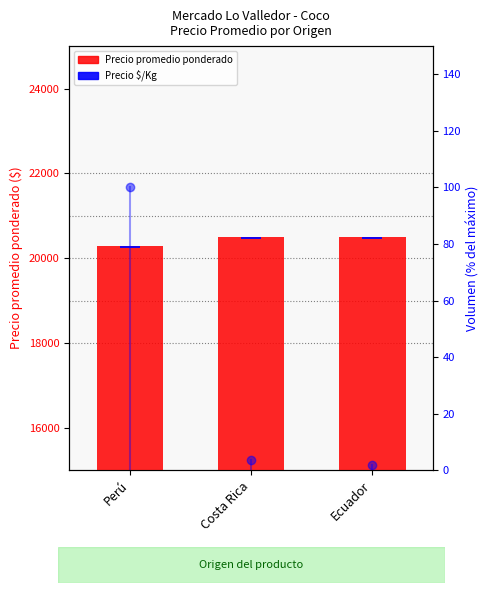

What is the maximum value for Precio promedio ponderado?

20500